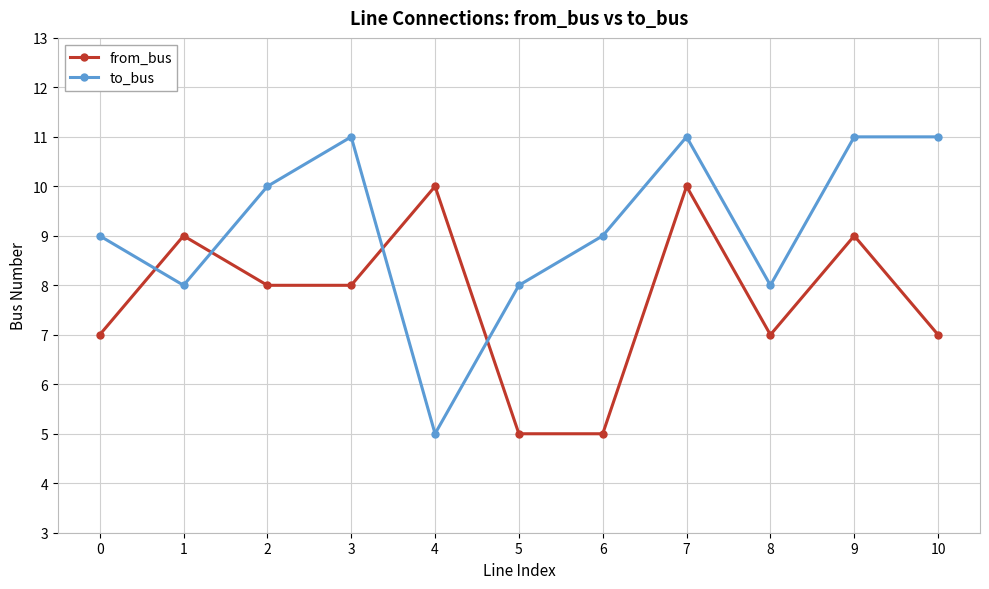

How many interior local valleys does the to_bus series have?

3